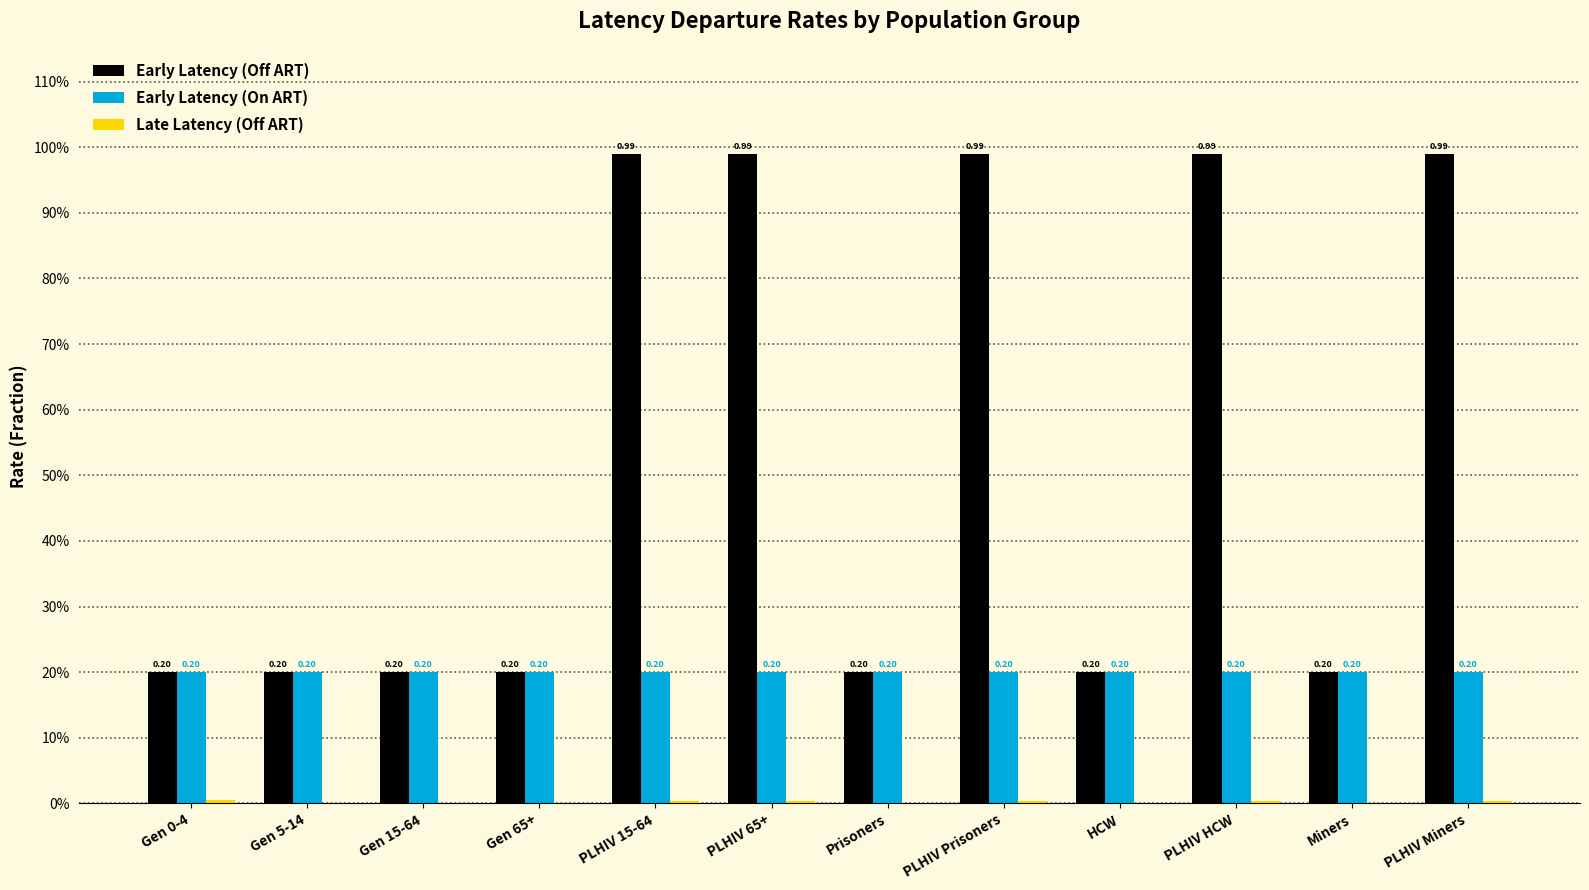

Reading left to right, what are all the values shown in this chart?

Early Latency (Off ART): 0.2	0.2	0.2	0.2	1.0	1.0	0.2	1.0	0.2	1.0	0.2	1.0
Early Latency (On ART): 0.2	0.2	0.2	0.2	0.2	0.2	0.2	0.2	0.2	0.2	0.2	0.2
Late Latency (Off ART): 0.0	0.0	0.0	0.0	0.0	0.0	0.0	0.0	0.0	0.0	0.0	0.0